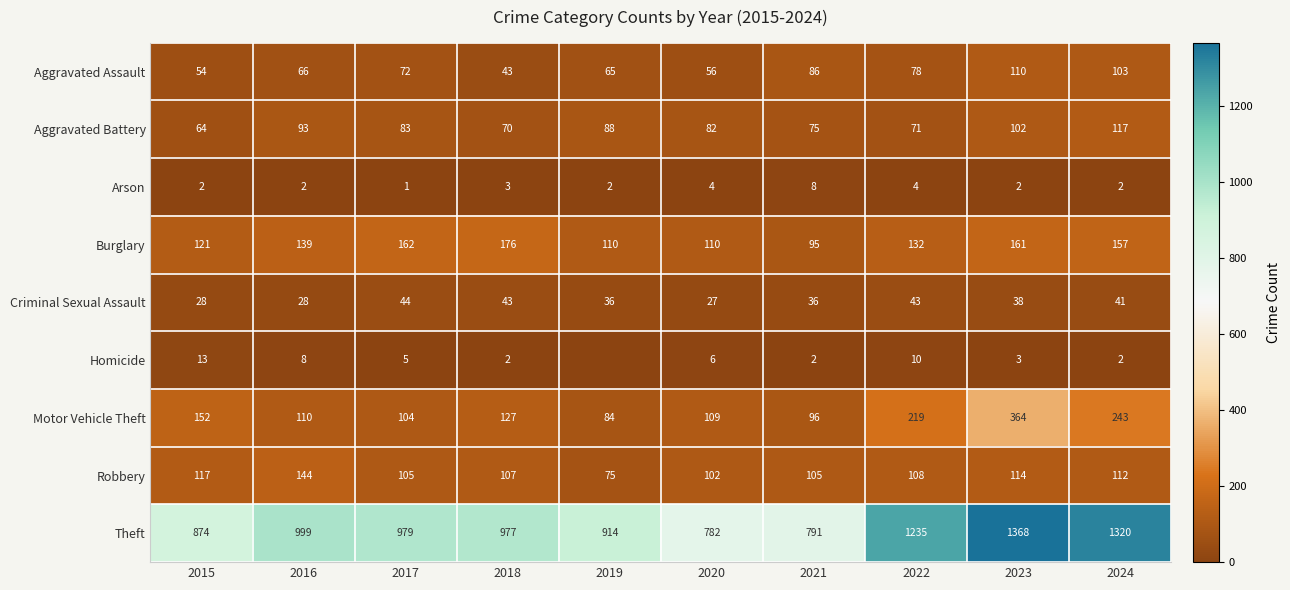

The value of Burglary at 2021 is 29. True or false?

False